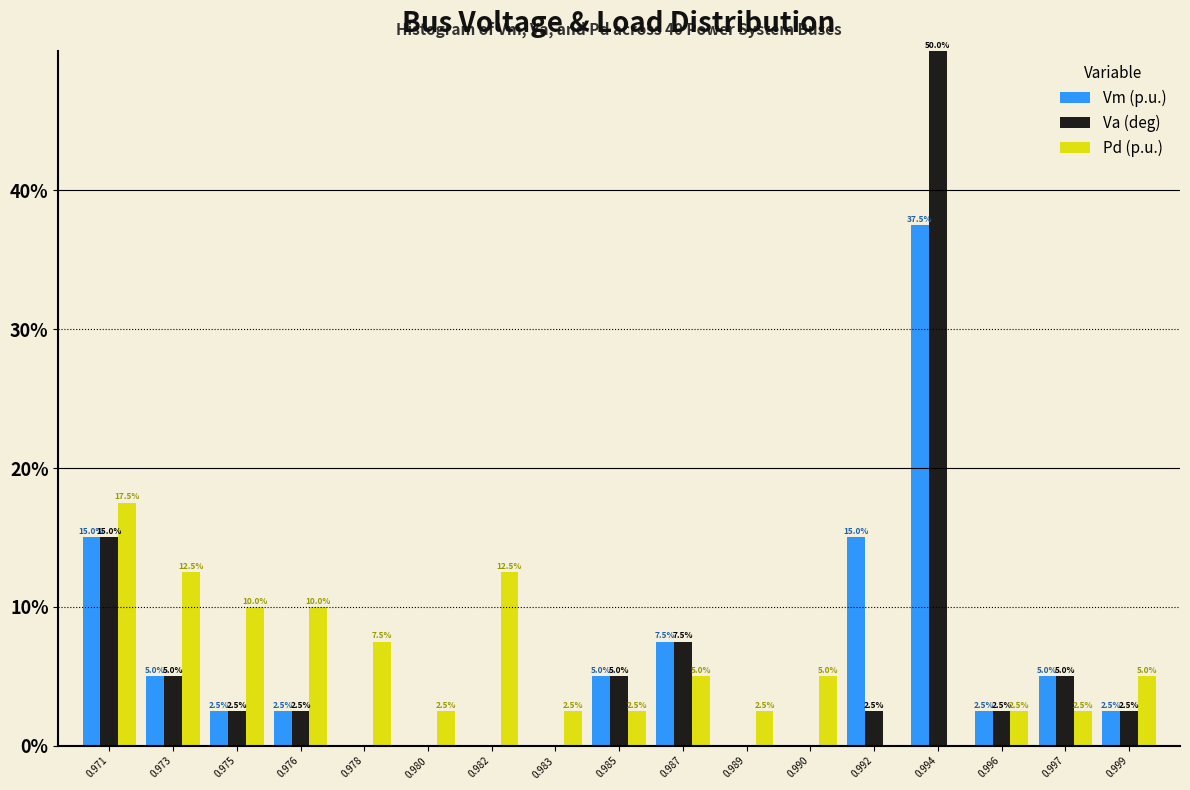

Reading left to right, list all the values displayed in this chart.

Vm (p.u.): 0.971=15.0	0.973=5.0	0.975=2.5	0.976=2.5	0.978=0.0	0.980=0.0	0.982=0.0	0.983=0.0	0.985=5.0	0.987=7.5	0.989=0.0	0.990=0.0	0.992=15.0	0.994=37.5	0.996=2.5	0.997=5.0	0.999=2.5
Va (deg): 0.971=15.0	0.973=5.0	0.975=2.5	0.976=2.5	0.978=0.0	0.980=0.0	0.982=0.0	0.983=0.0	0.985=5.0	0.987=7.5	0.989=0.0	0.990=0.0	0.992=2.5	0.994=50.0	0.996=2.5	0.997=5.0	0.999=2.5
Pd (p.u.): 0.971=17.5	0.973=12.5	0.975=10.0	0.976=10.0	0.978=7.5	0.980=2.5	0.982=12.5	0.983=2.5	0.985=2.5	0.987=5.0	0.989=2.5	0.990=5.0	0.992=0.0	0.994=0.0	0.996=2.5	0.997=2.5	0.999=5.0